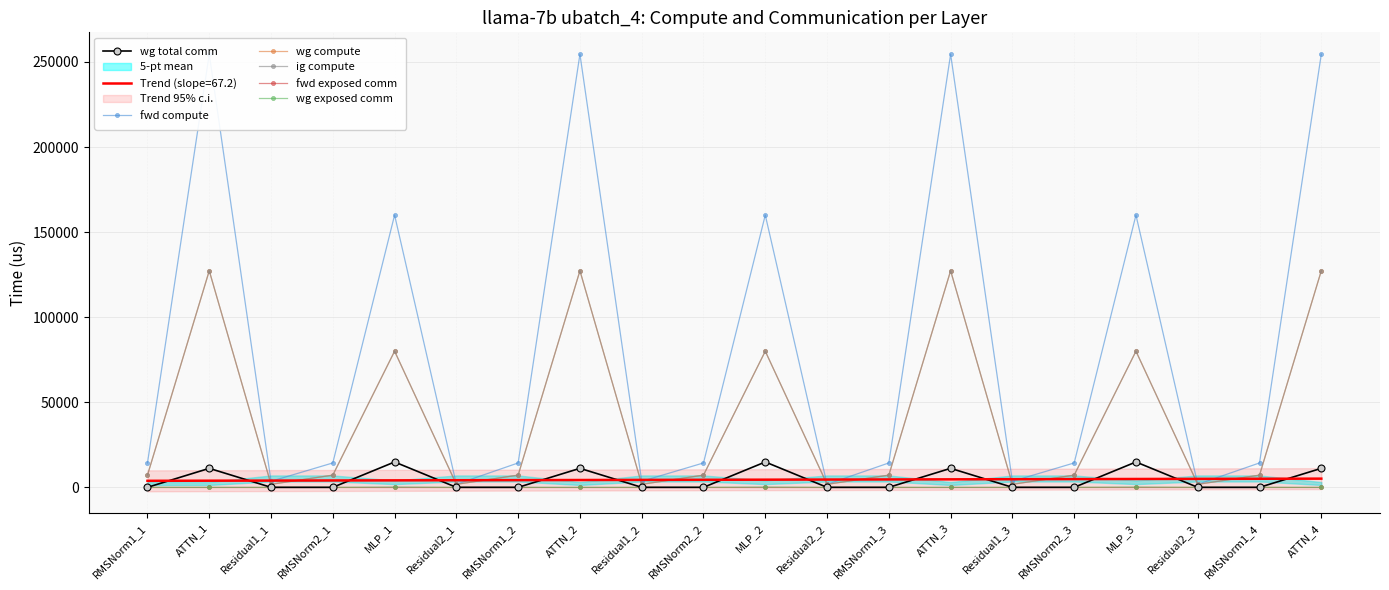

How many lines are shown in the chart?

6